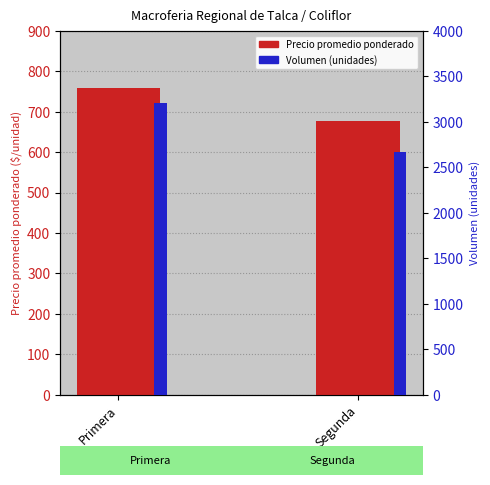

How many data points does each series have?

2